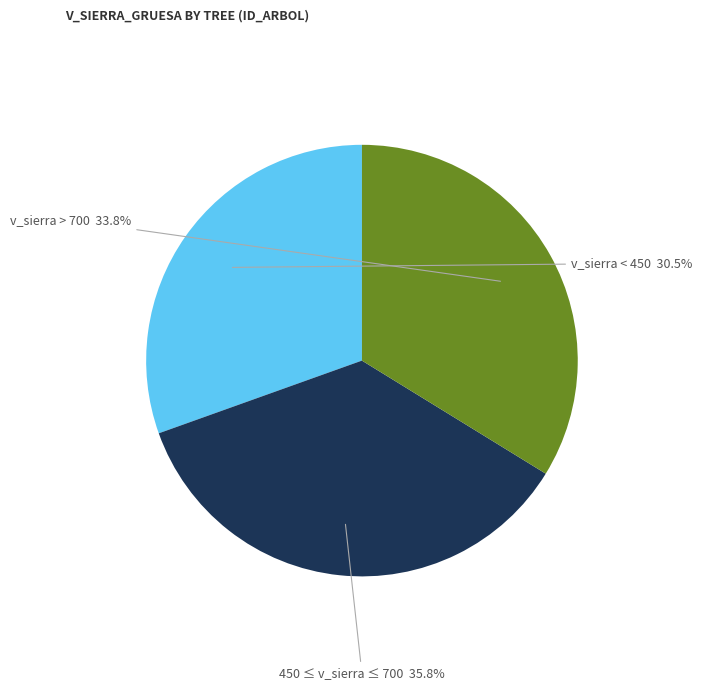

Is there a majority slice in this chart?

No